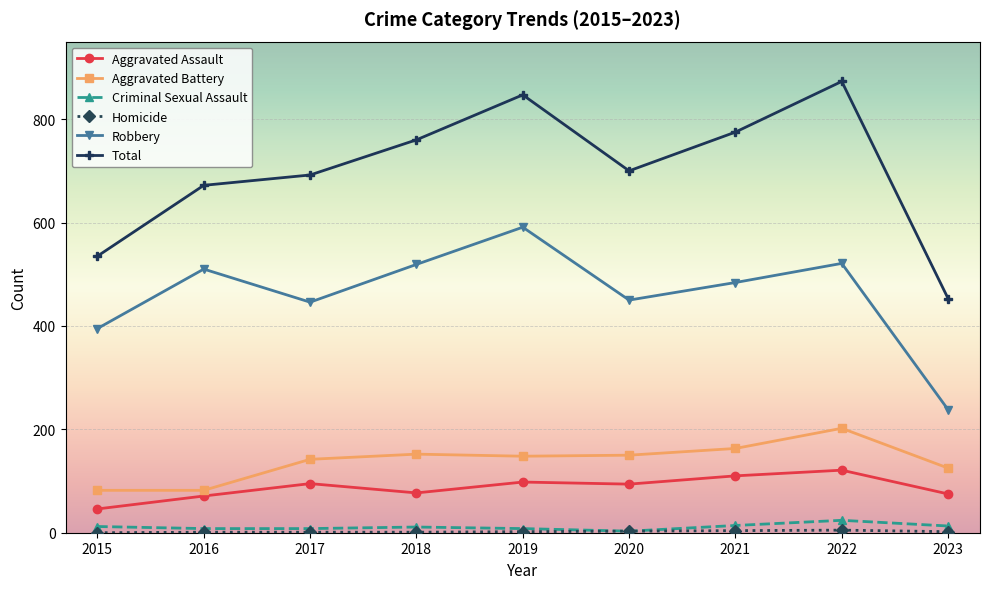

True or false: Robbery has more than 1 interior local peaks.

True